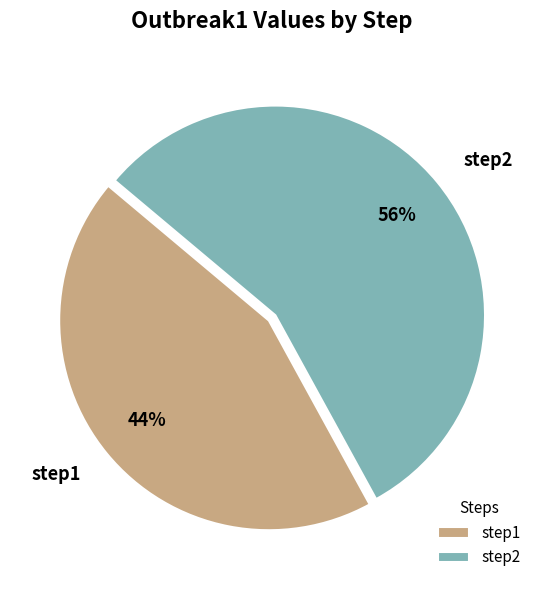

Rank the categories by value from lowest to highest.

step1, step2